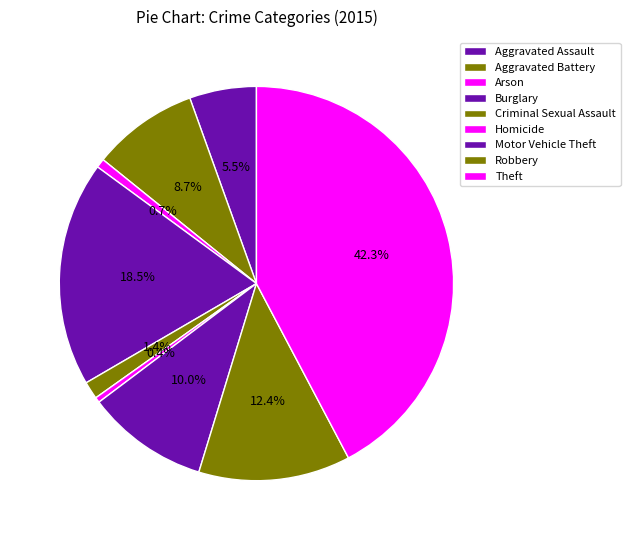

Is Burglary the majority of the pie?

No